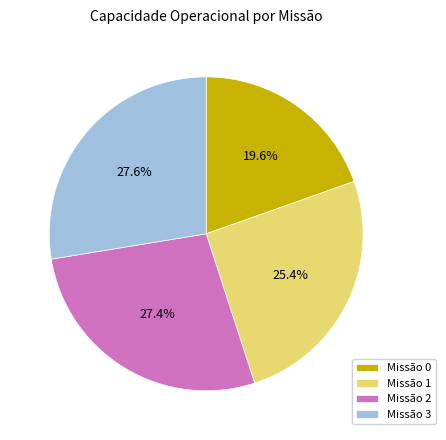

To the nearest percent, what is the difference between the largest and smallest slice percentages?

8%